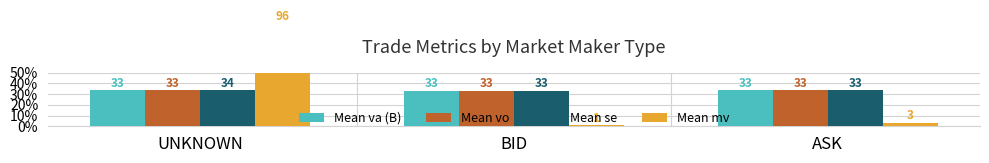

Are the bars grouped side by side (vs. stacked)?

Yes